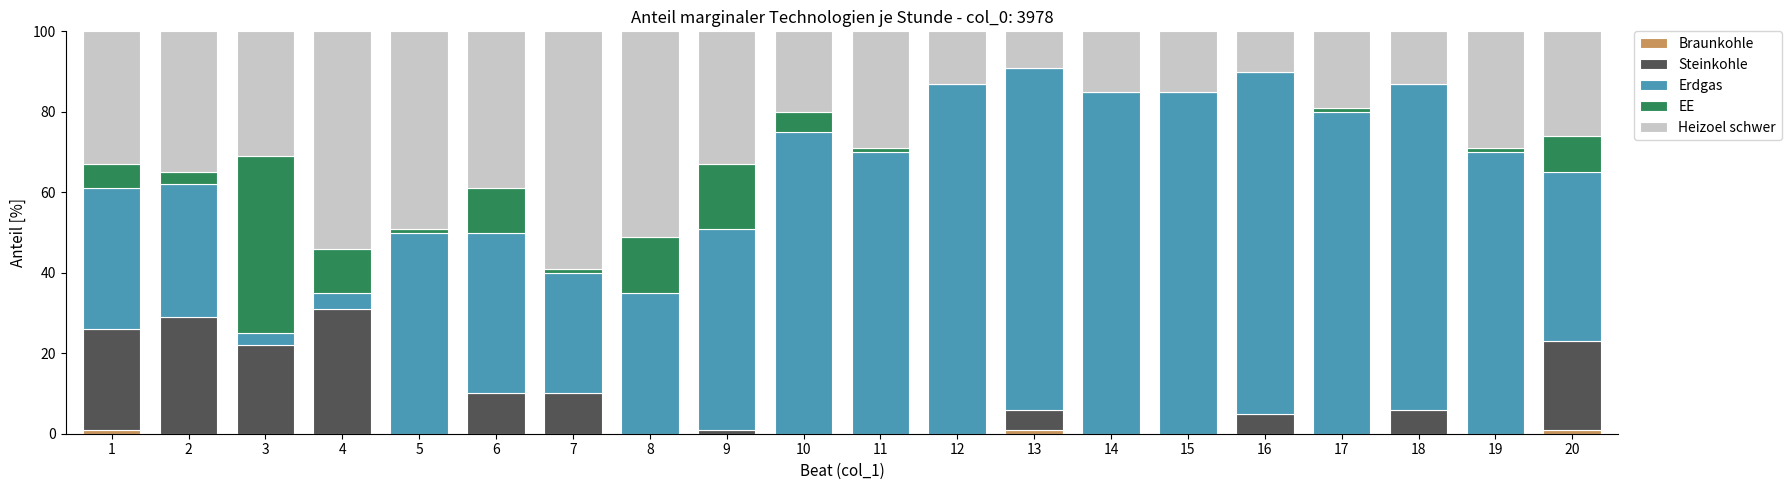

True or false: EE has a value of 9 at 20.

True